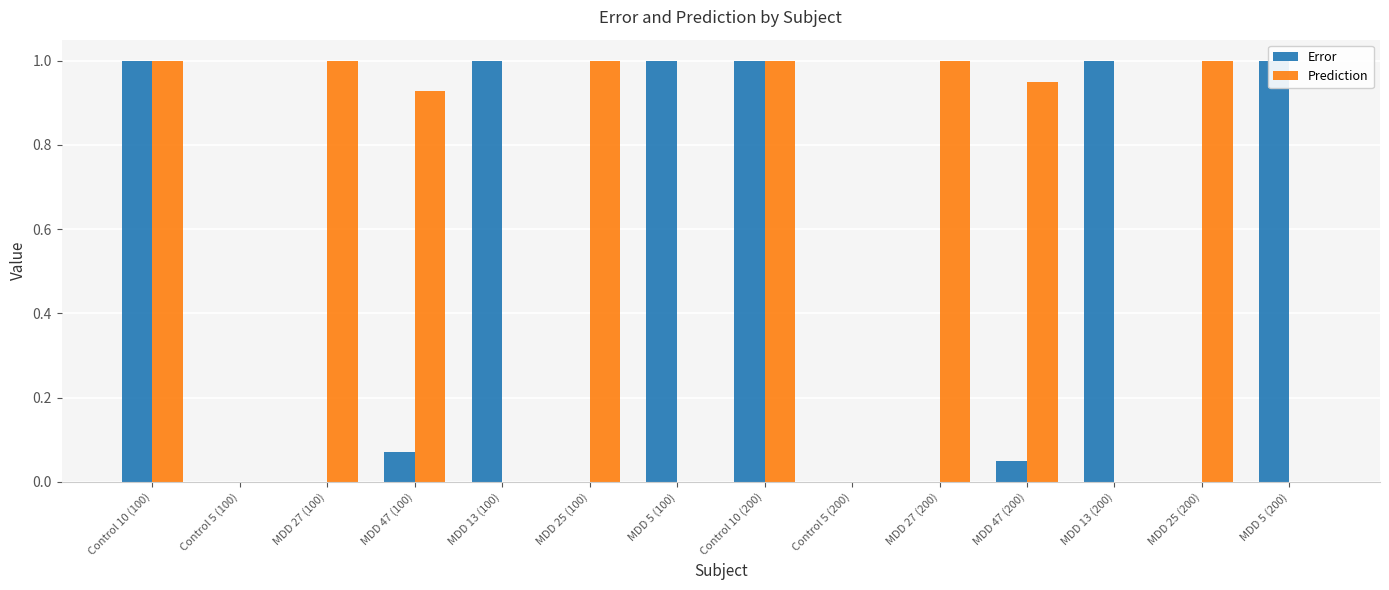

Which series has the largest total across all categories?

Prediction